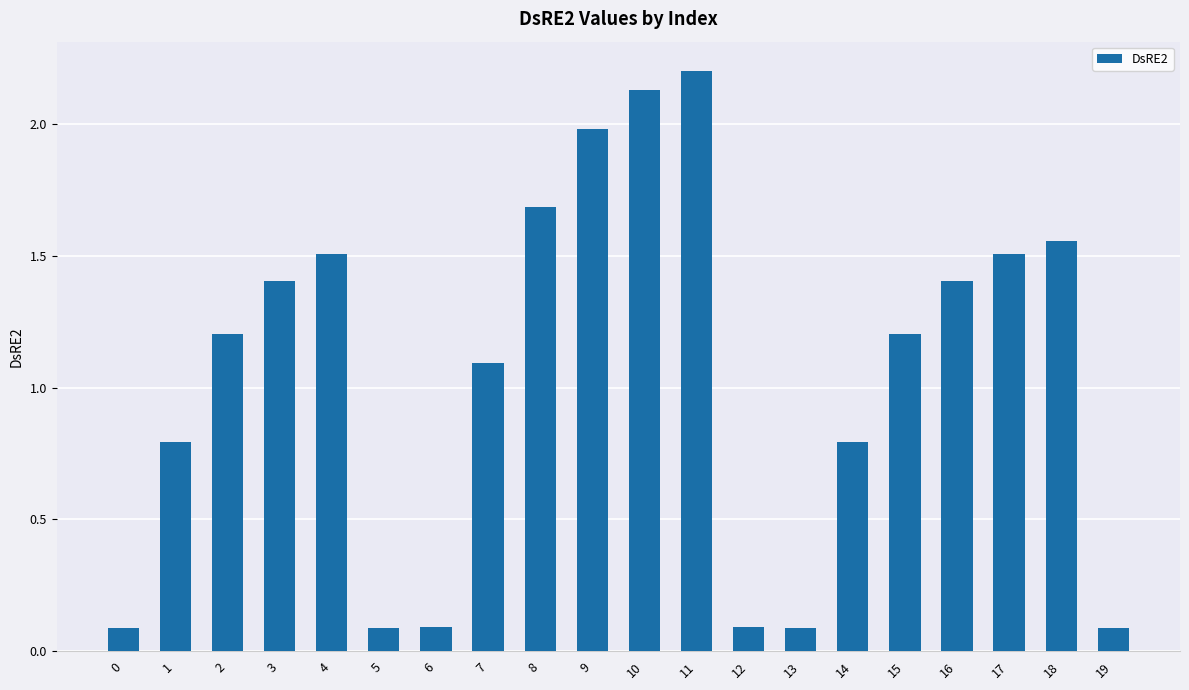

What is the change in value from 17 to 19?

-1.4